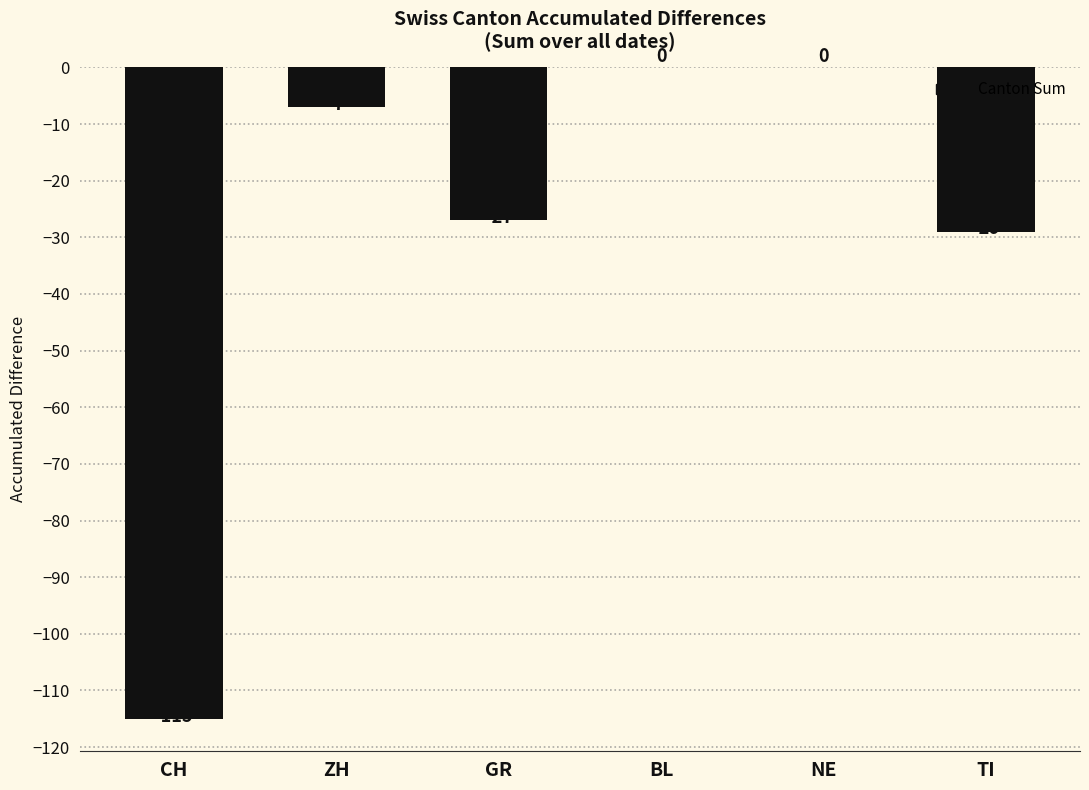

True or false: the data shows -77 at NE.

False